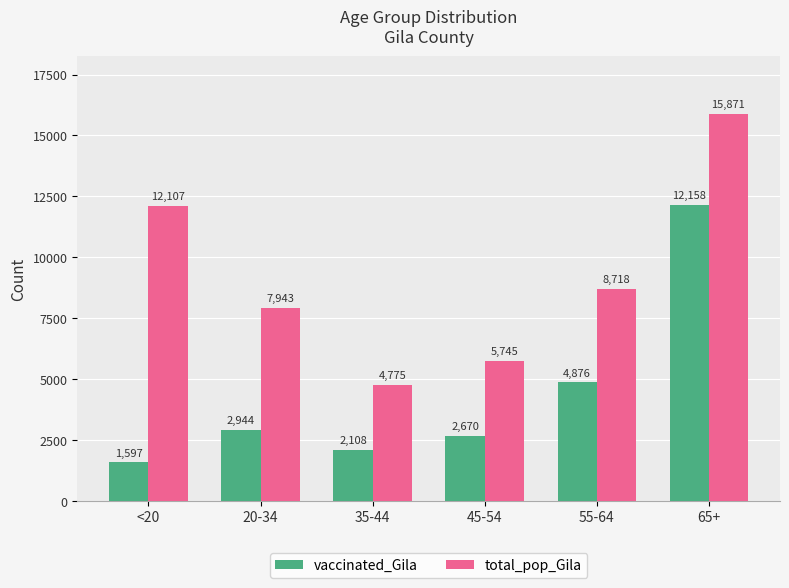

At which category is the sum across all series the highest?

65+